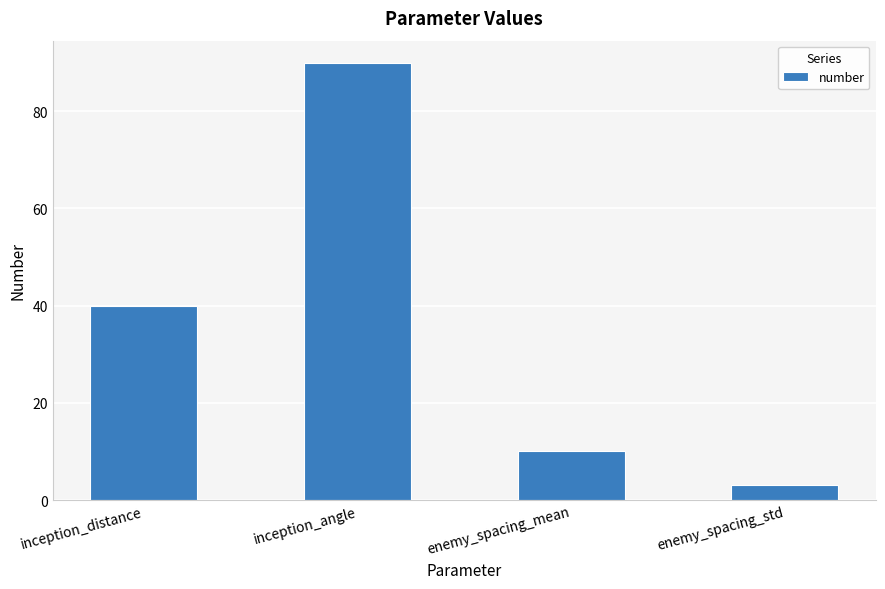

Reading right to left, what are all the values shown in this chart?

enemy_spacing_std=3	enemy_spacing_mean=10	inception_angle=90	inception_distance=40